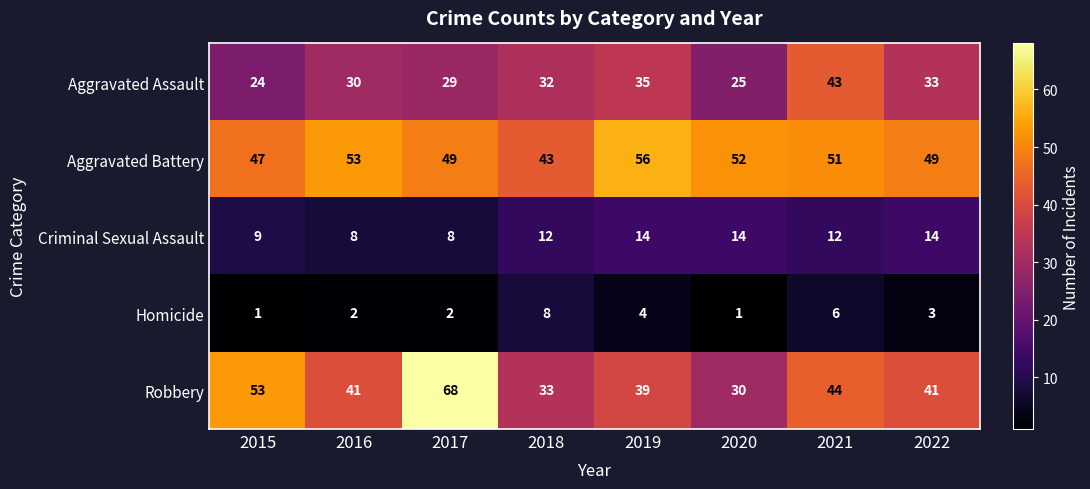

The Criminal Sexual Assault series shows 14 at 2020. True or false?

True